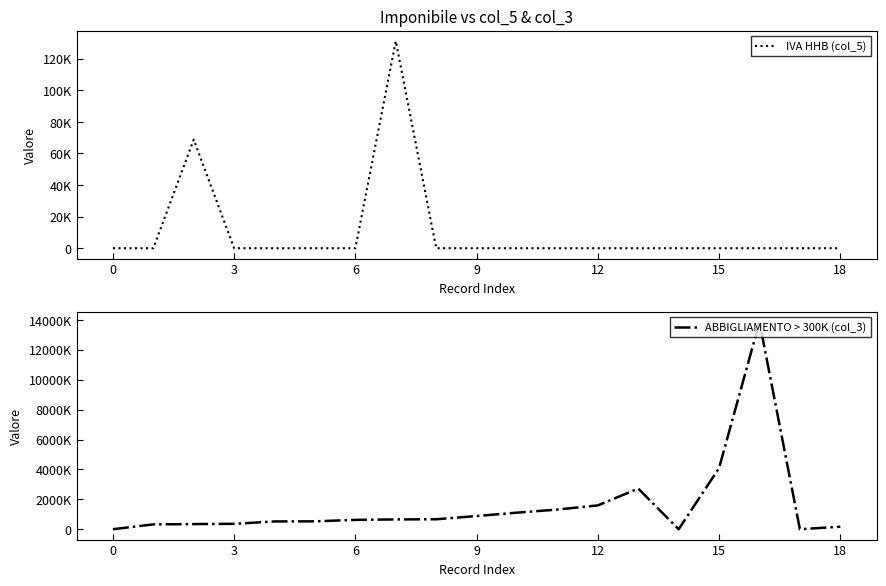

True or false: IVA HHB (col_5) and ABBIGLIAMENTO > 300K (col_3) intersect in this chart.

False